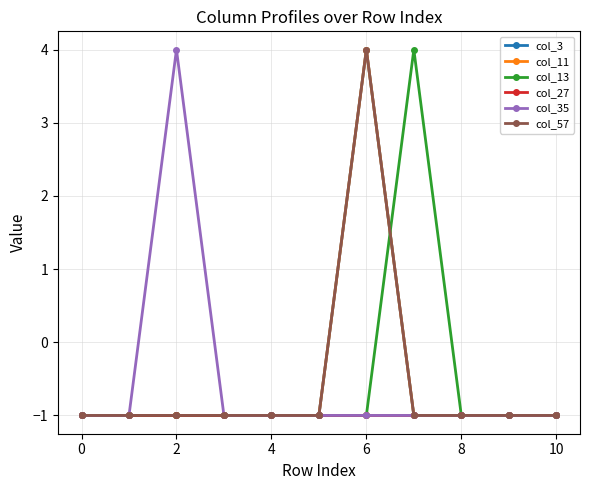

What is the greatest value displayed?

4